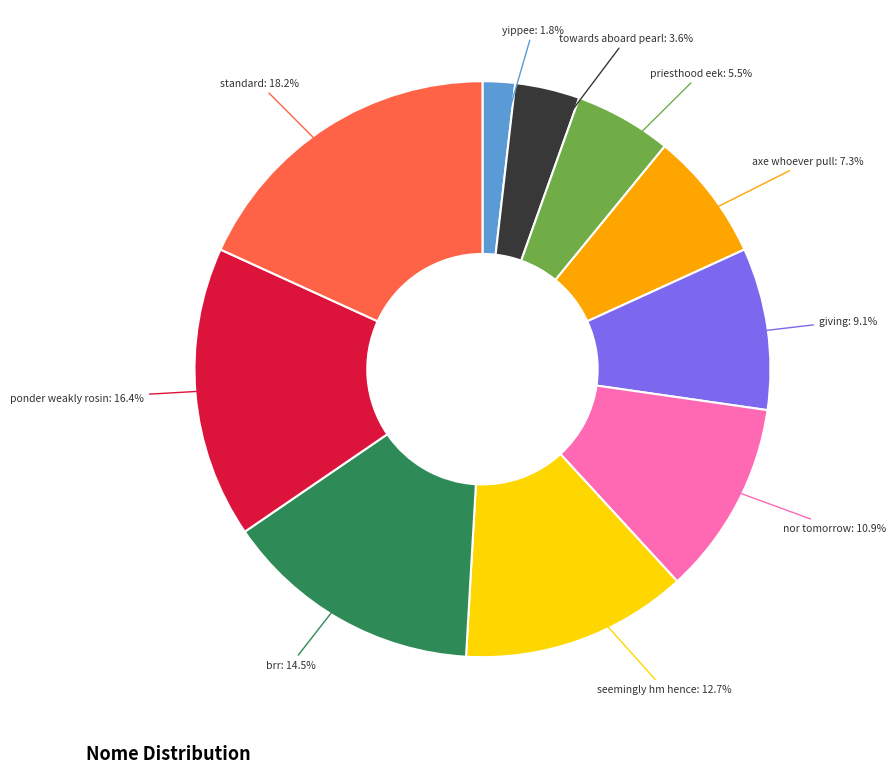

Count the number of slices in the pie.

10